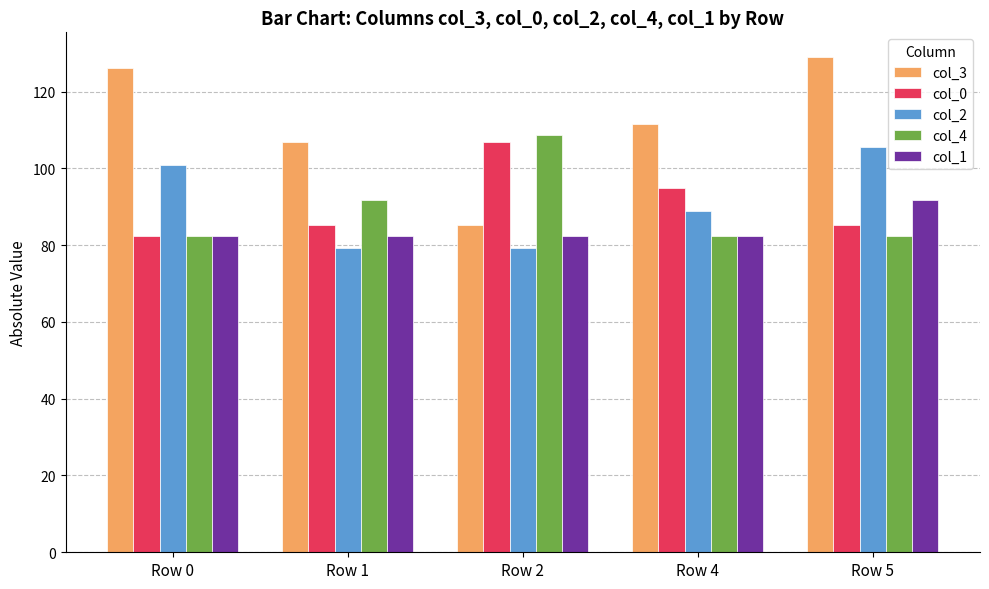

How many categories are shown in the chart?

5